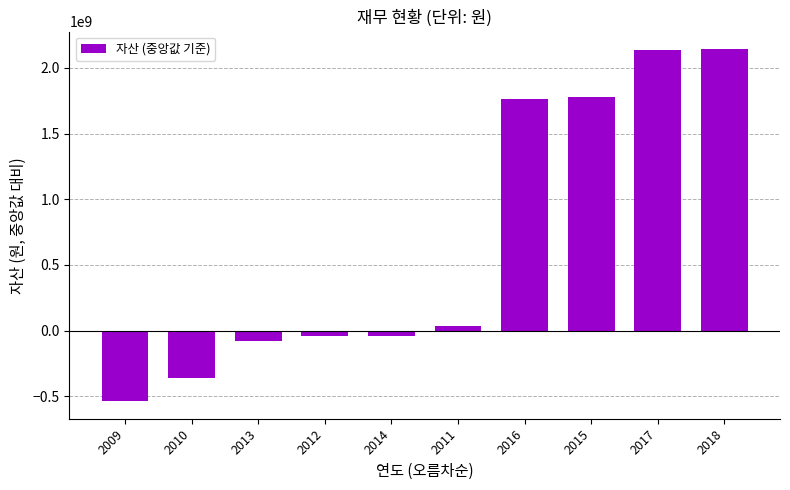

The chart shows a value of -170764452.3 at 2010. True or false?

False